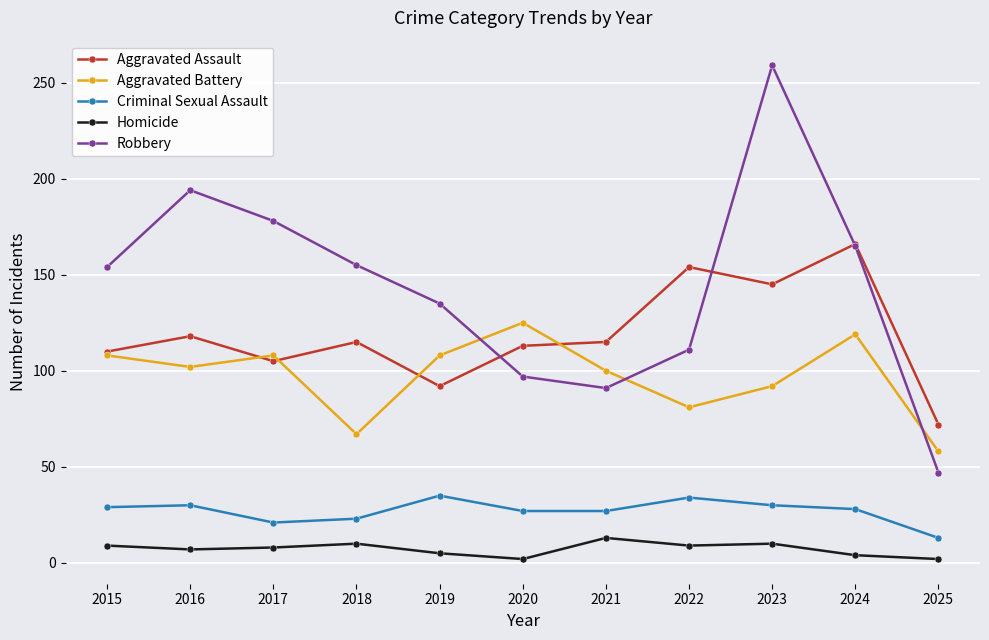

Where is the first local maximum for Aggravated Battery?

2017